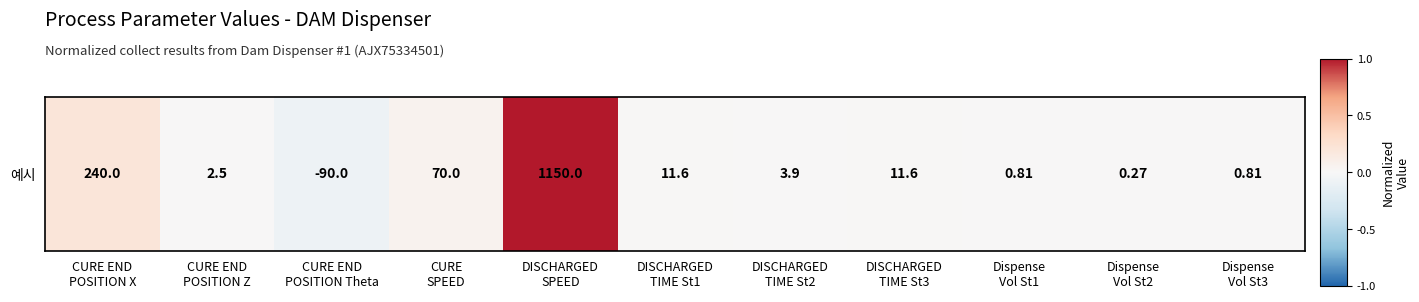

What is the smallest value displayed?

-0.1